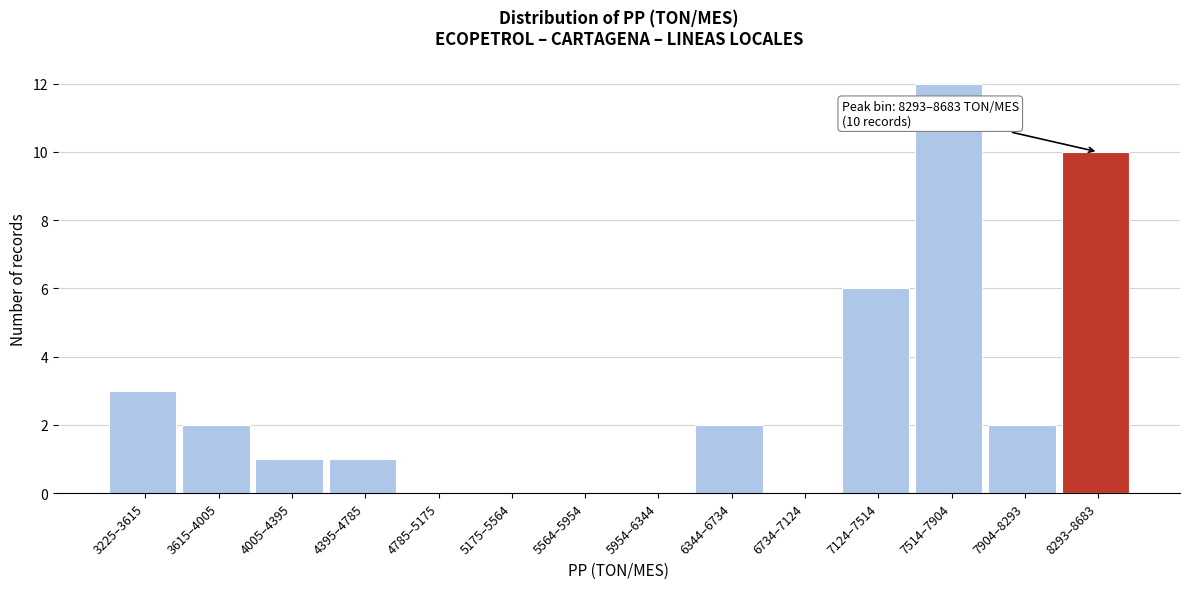

Reading right to left, list all the values displayed in this chart.

8293–8683=10	7904–8293=2	7514–7904=12	7124–7514=6	6734–7124=0	6344–6734=2	5954–6344=0	5564–5954=0	5175–5564=0	4785–5175=0	4395–4785=1	4005–4395=1	3615–4005=2	3225–3615=3